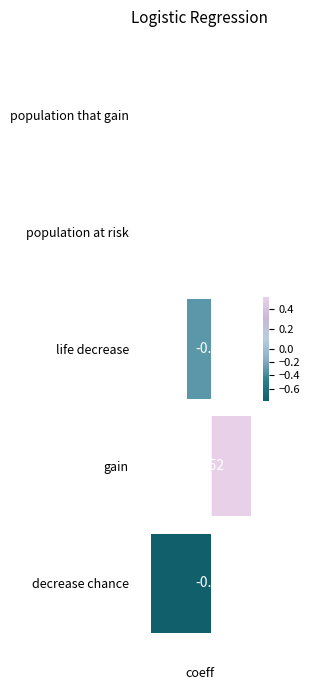

Which has a higher value, life decrease or gain?

gain